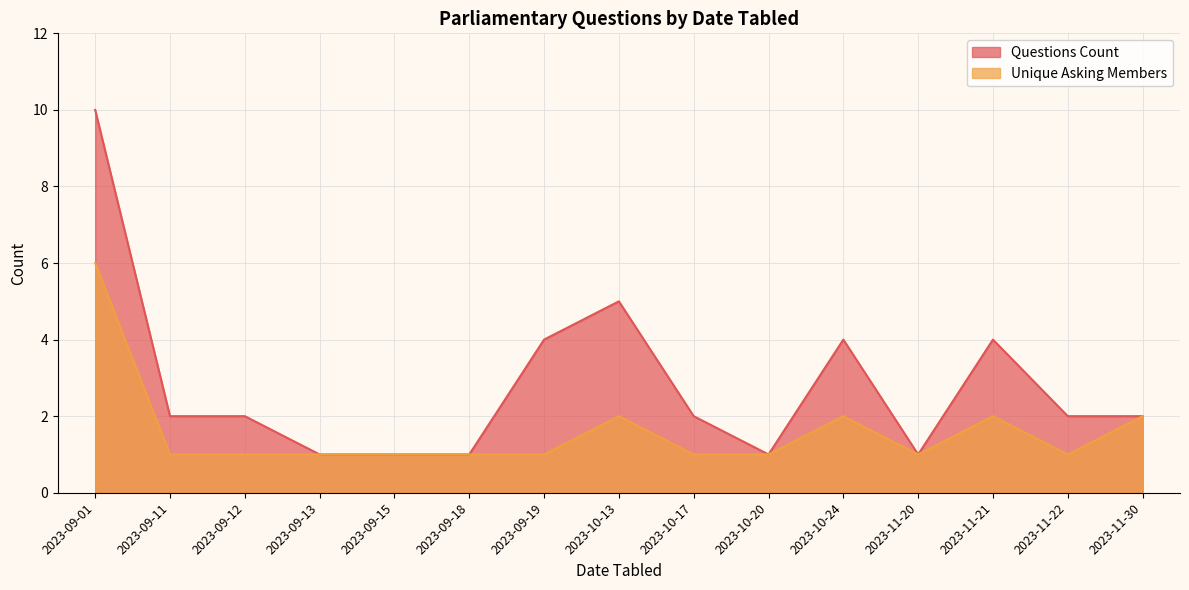

Rank the series by their average value, from highest to lowest.

Questions Count, Unique Asking Members